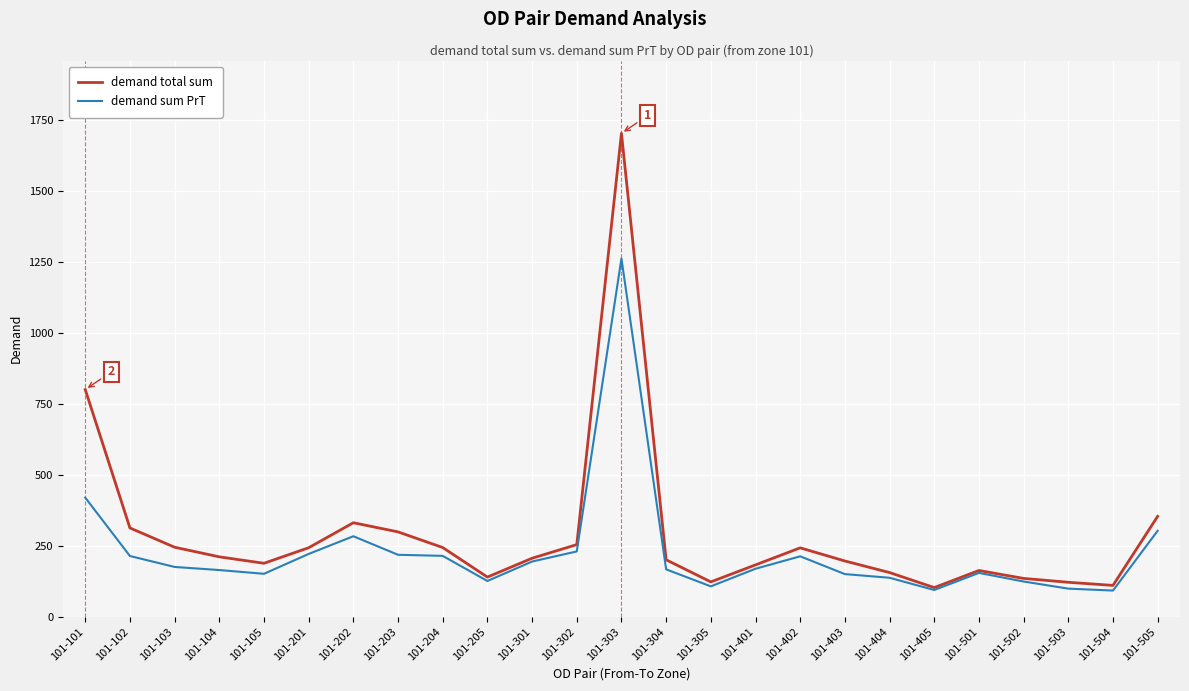

Is the value of demand sum PrT at 101-204 greater than the value of demand total sum at 101-402?

No